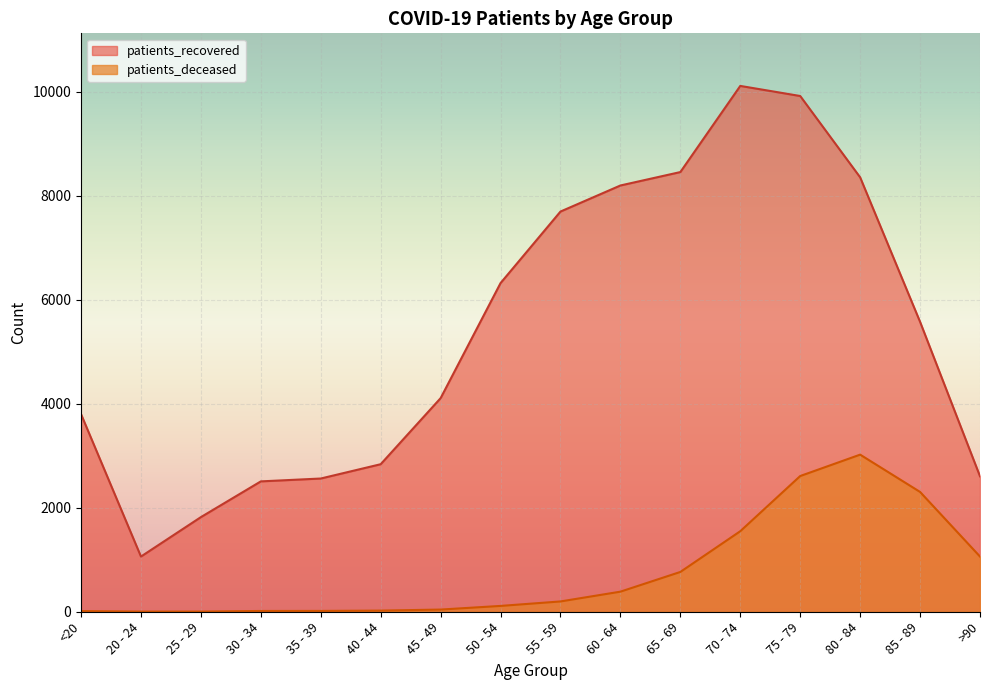

What is the difference between the highest and lowest values at >90?

1543